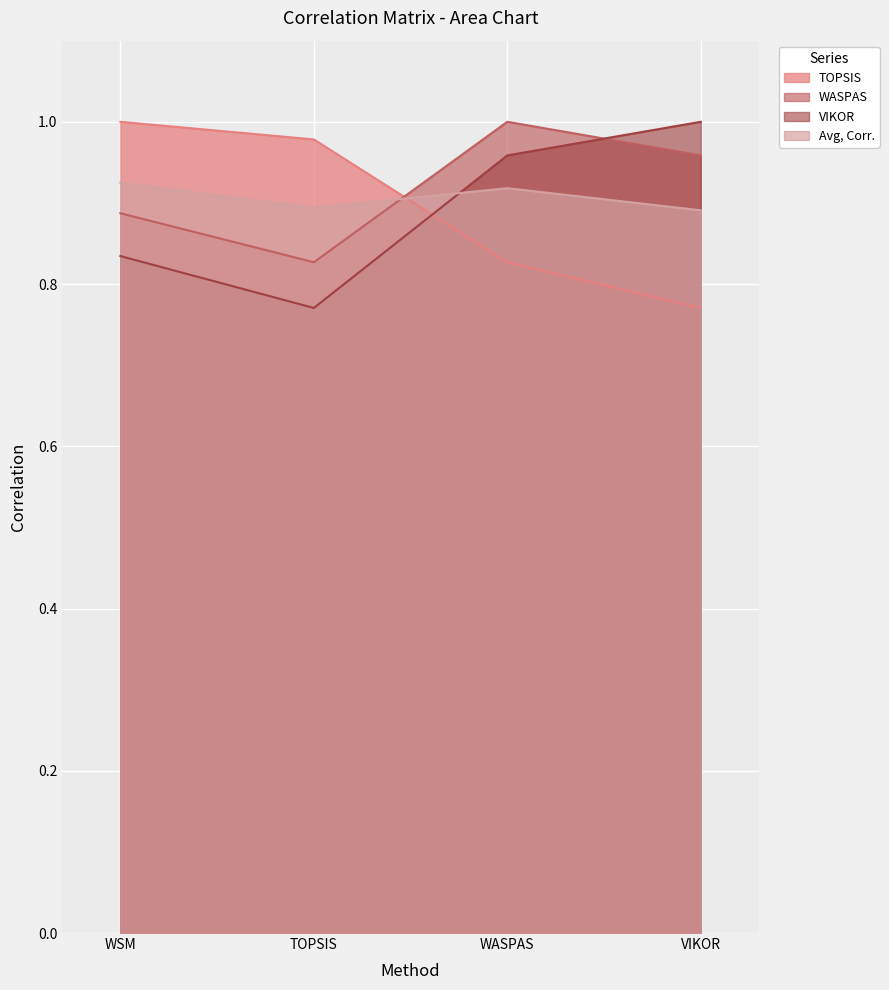

At which category is the sum across all series the highest?

WASPAS